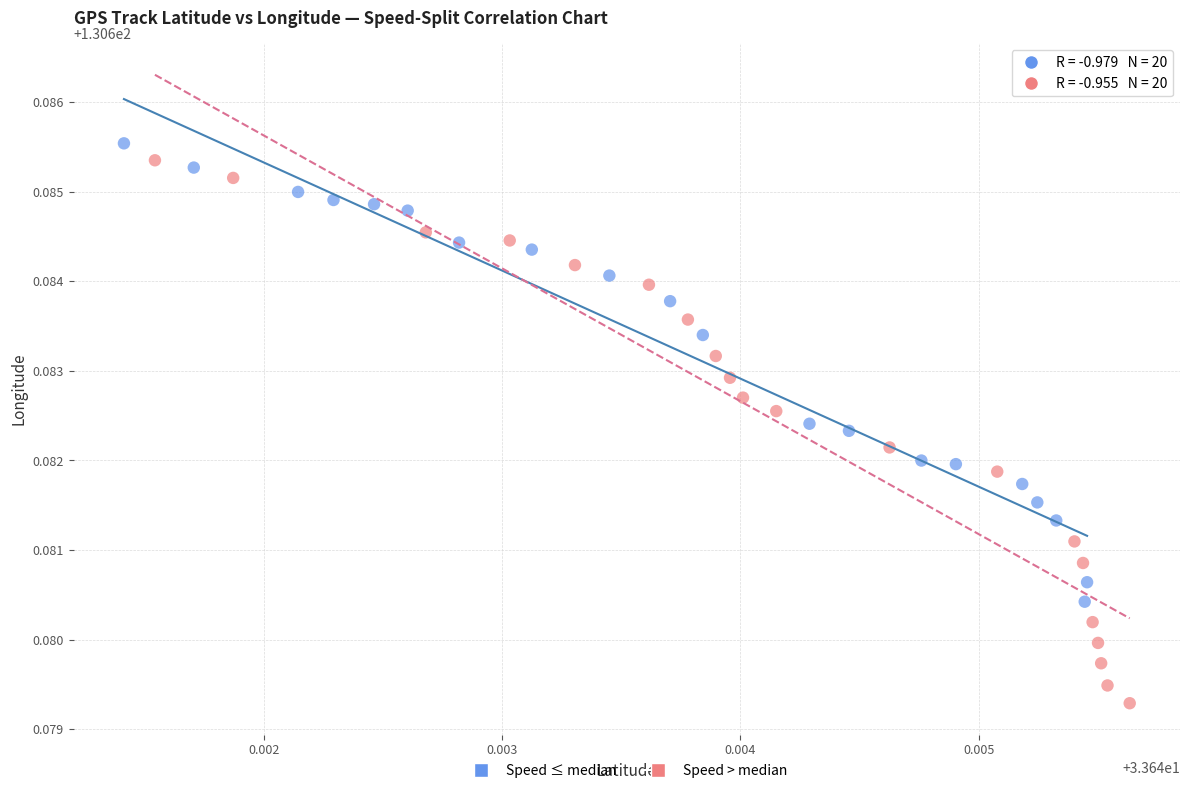

Which series contains the highest Y value?

Speed ≤ median